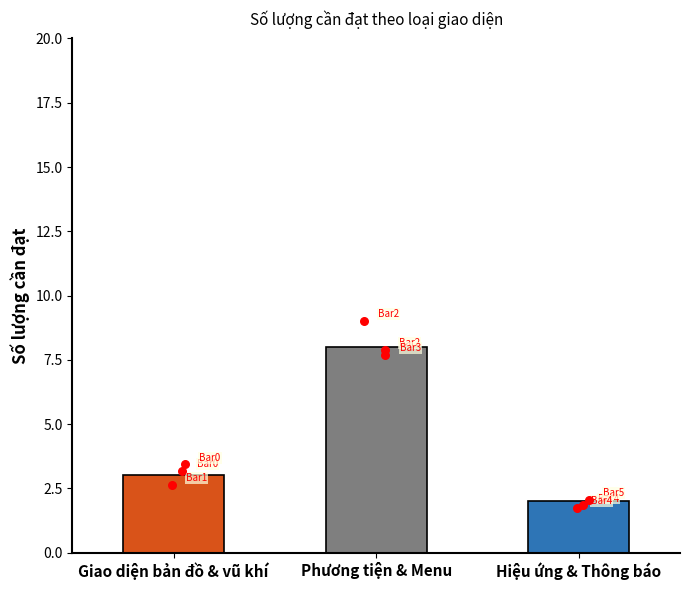

Approximately how many times larger is the value at Giao diện bản đồ & vũ khí compared to Phương tiện & Menu?

0.4